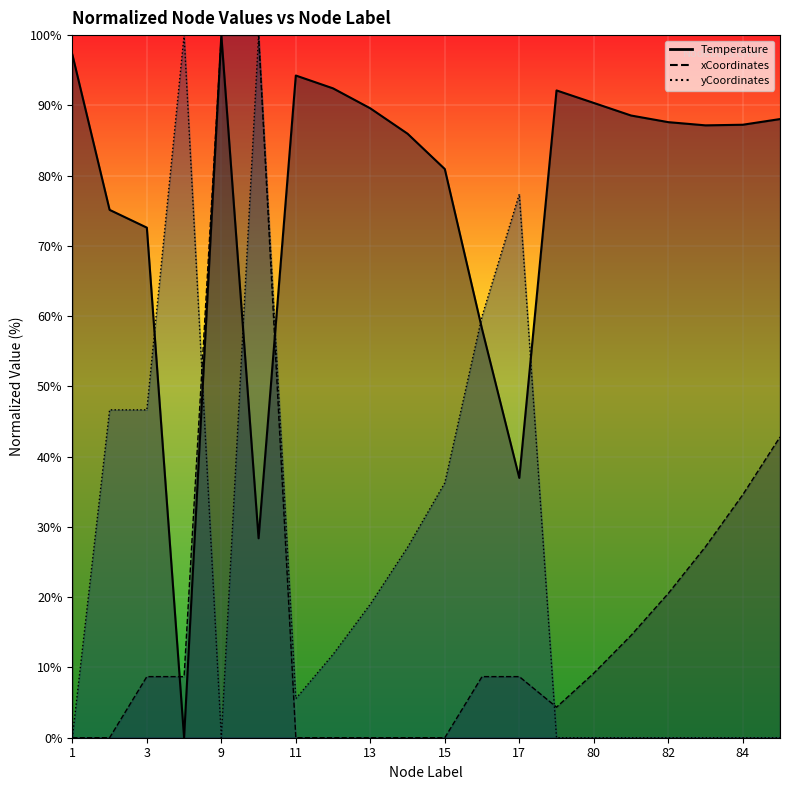

Is it true that Temperature equals 89.6 at 13?

True